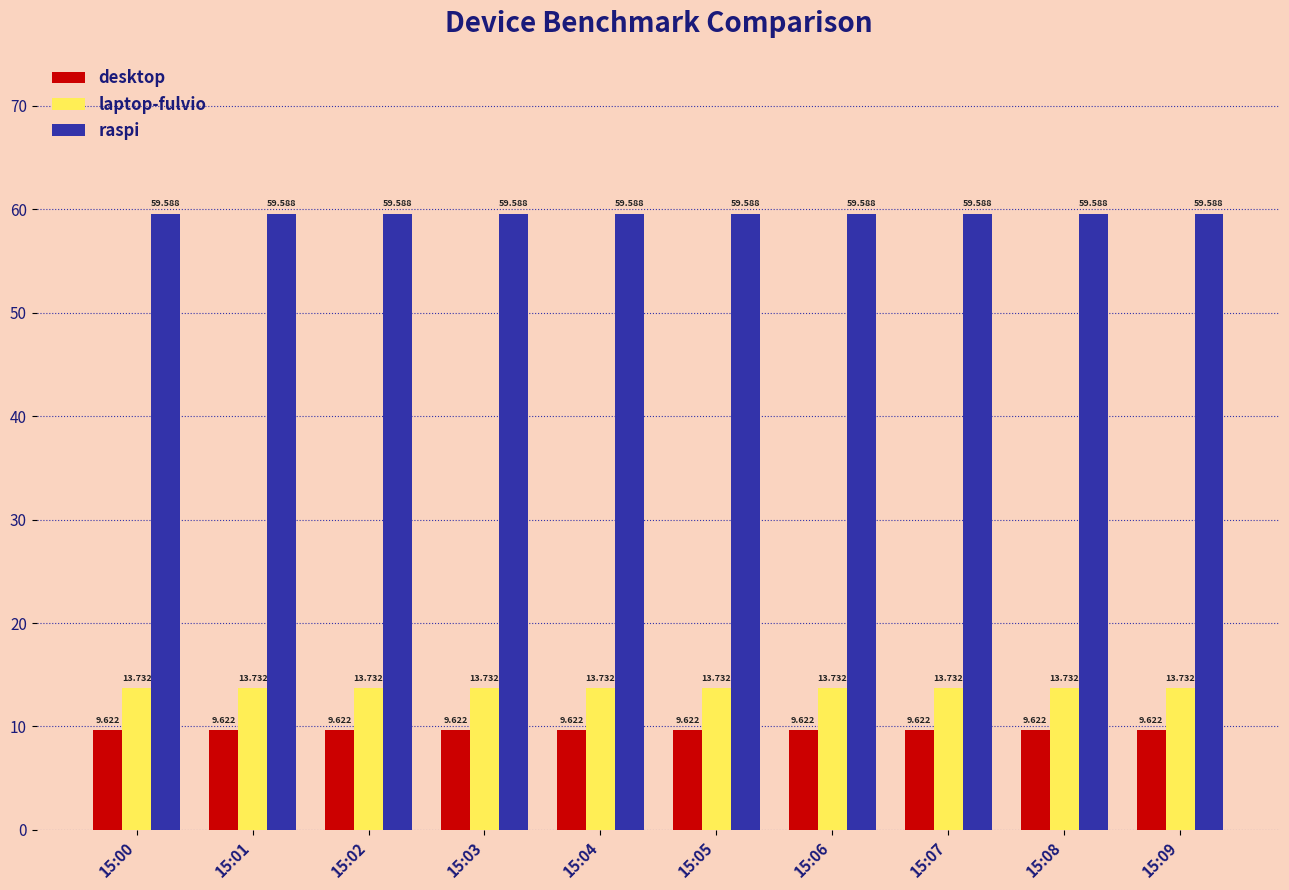

What is the difference between the highest and lowest values at 15:08?

50.0